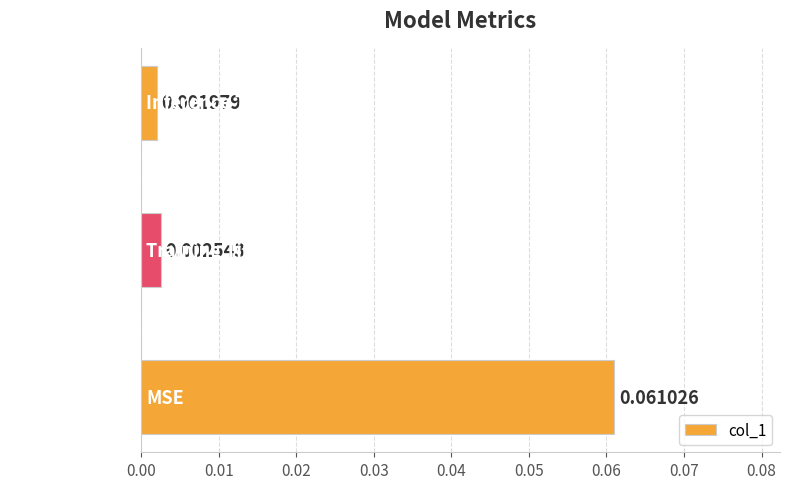

Which has a higher value, MSE or Training Time?

MSE